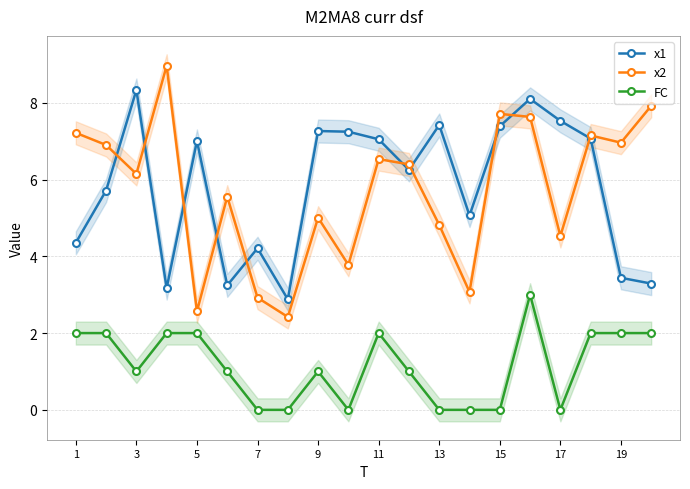

The FC series shows 1.5 at 9. True or false?

False